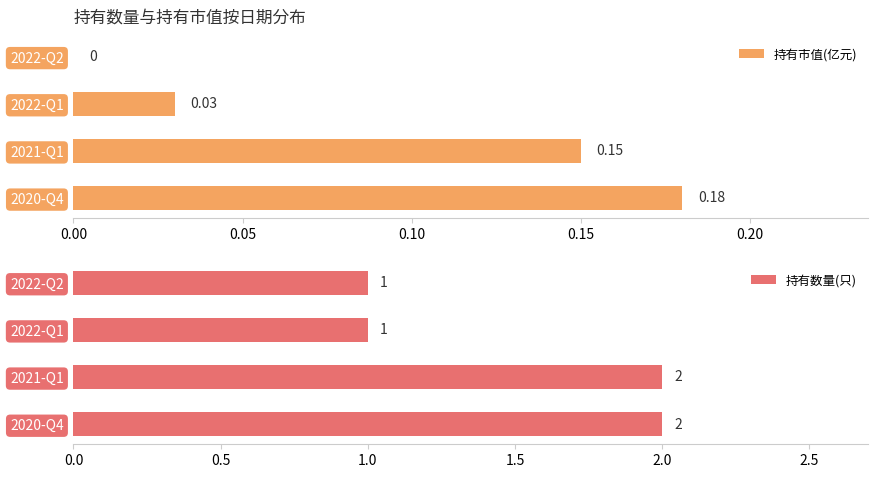

How many bars are there in total?

8